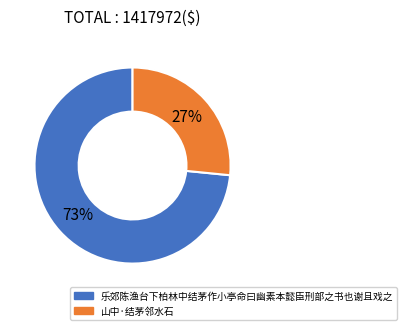

To the nearest percent, what percentage of the pie is 山中·结茅邻水石?

27%